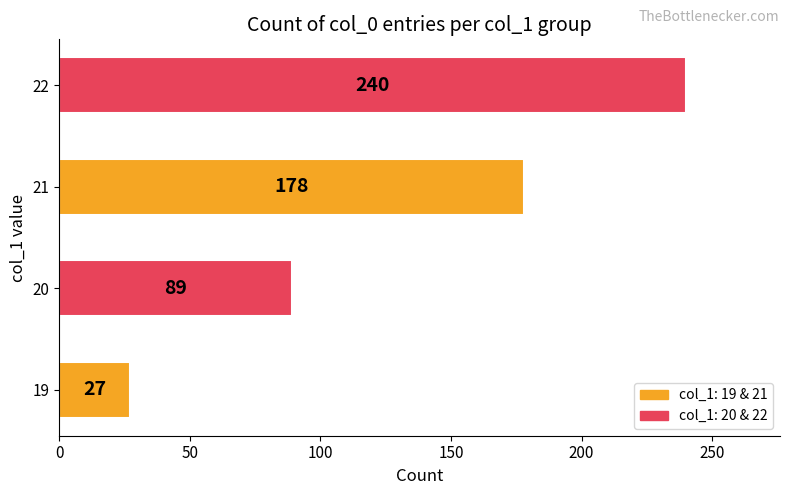

Reading bottom to top, what are all the values shown in this chart?

27	89	178	240